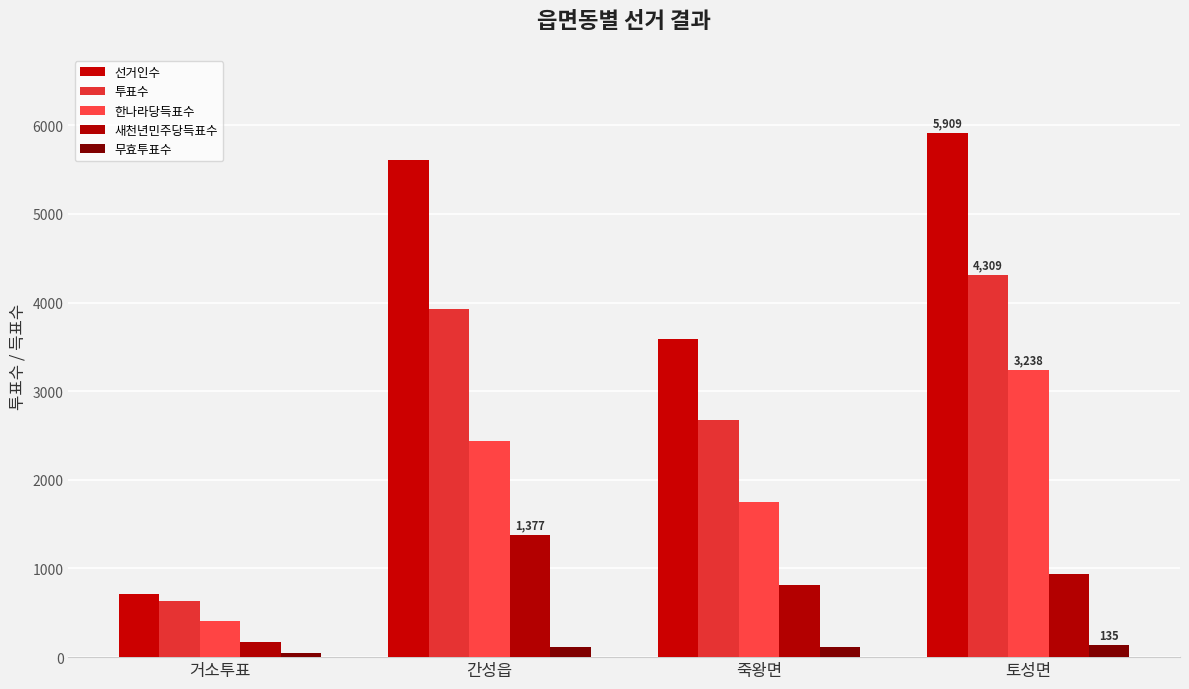

What is the difference between the highest and lowest values at 간성읍?

5499